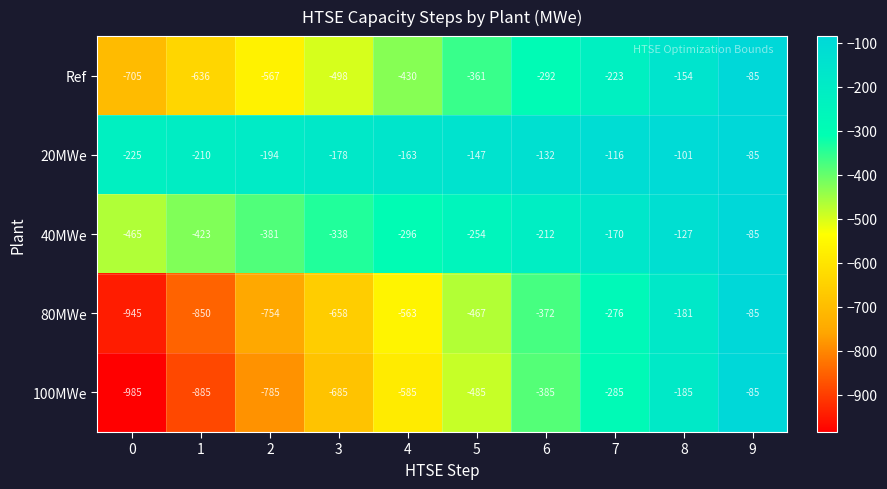

What is the difference between the highest and lowest values at 2?

591